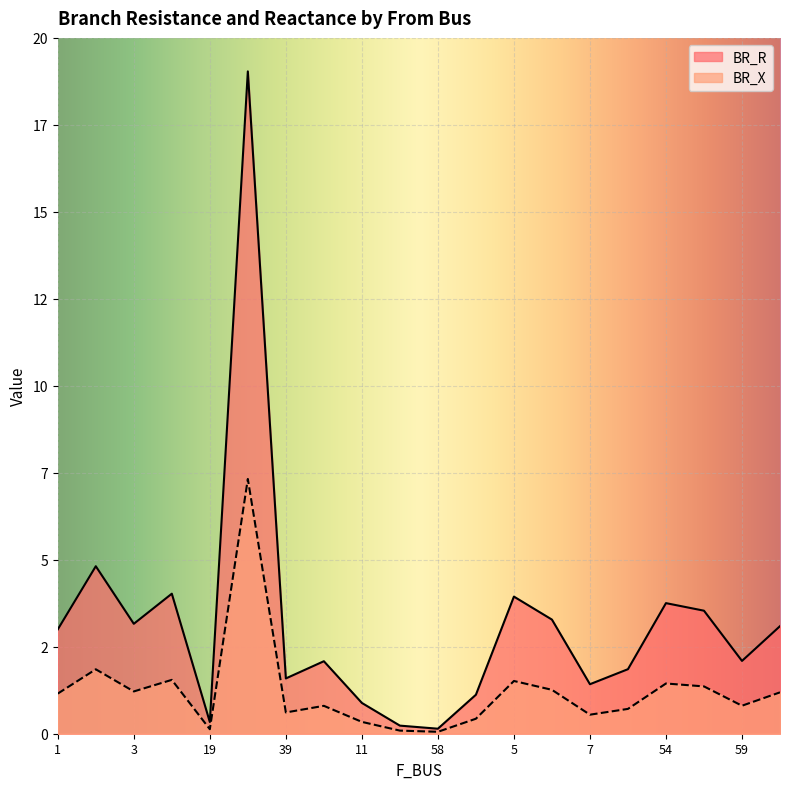

True or false: BR_X and BR_R intersect in this chart.

False